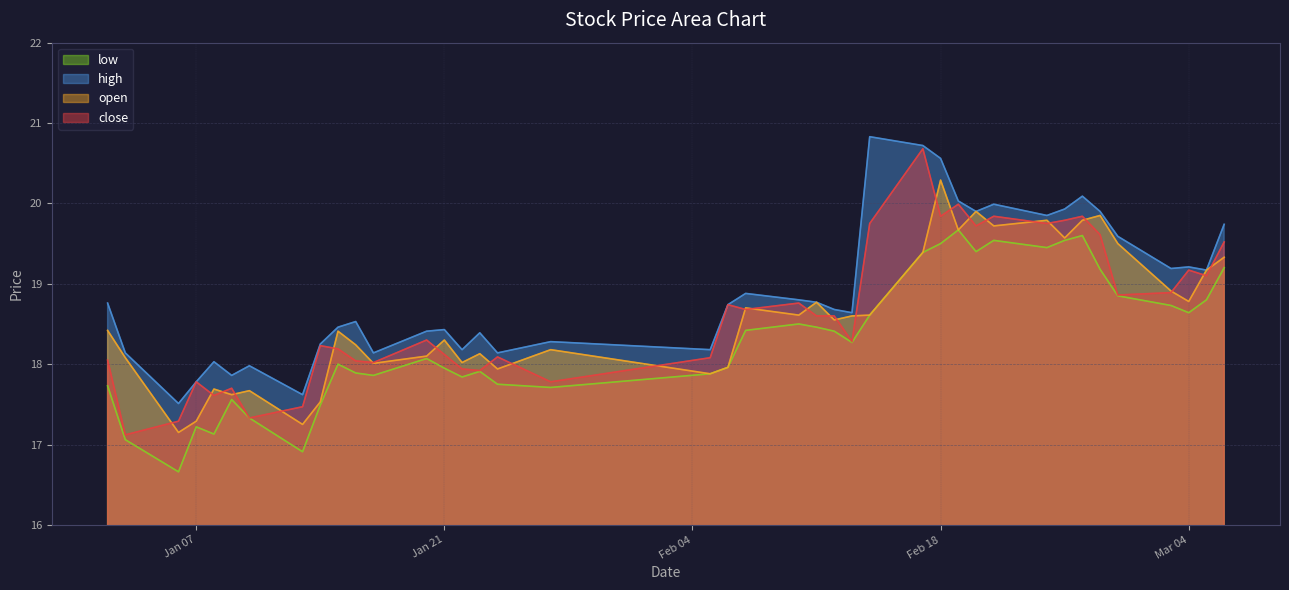

True or false: open and low cross at least once.

False